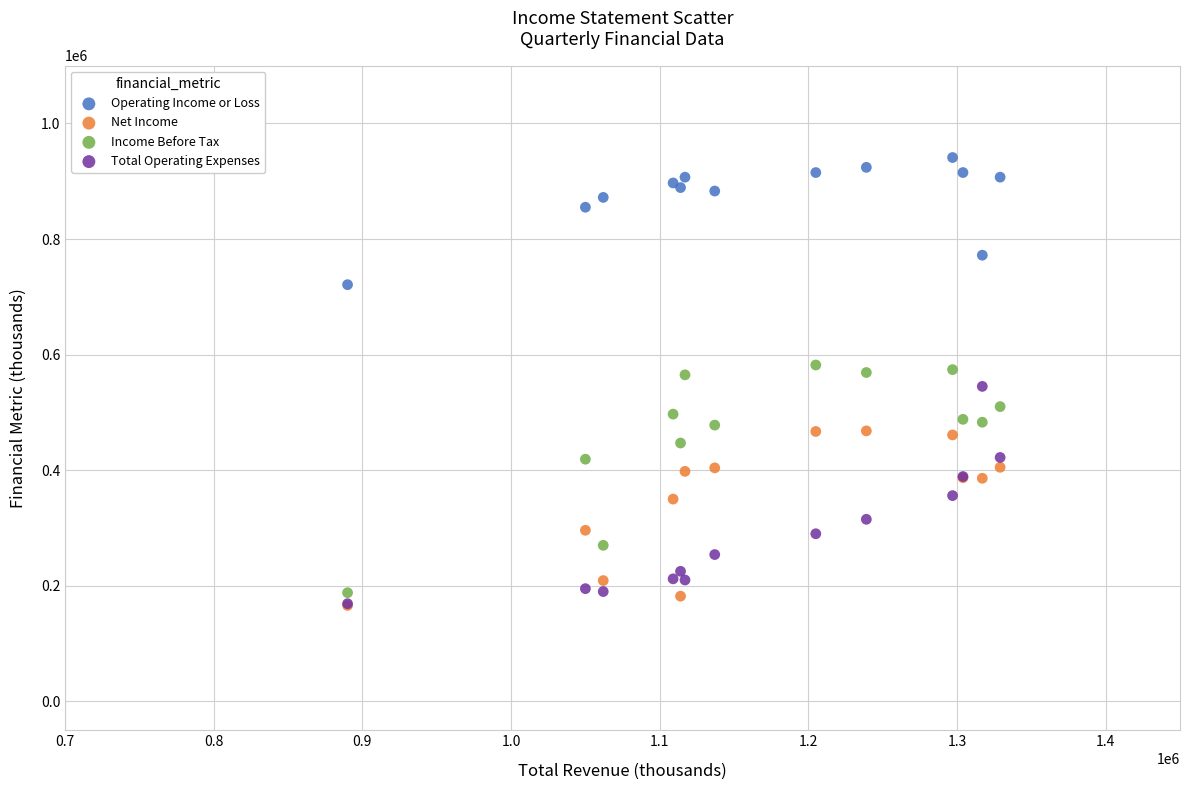

In the Operating Income or Loss series, what Y value is closest to 831000?

855000